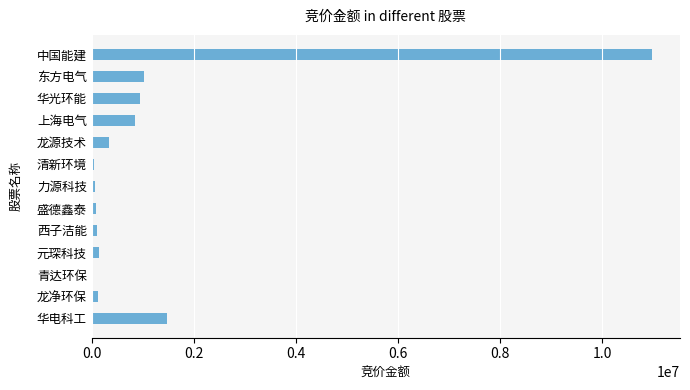

Between 华电科工 and 华光环能, which is larger?

华电科工